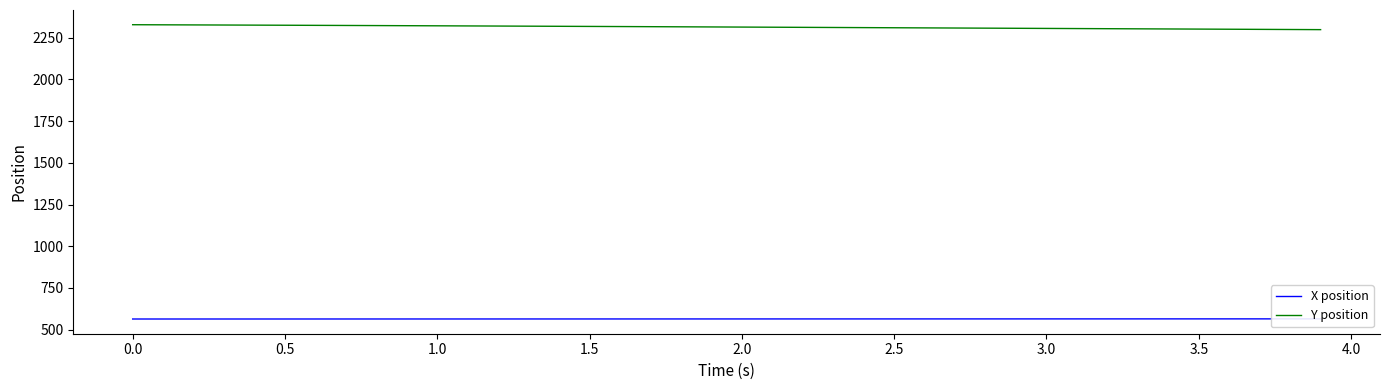

What is the minimum value for X position?

564.1